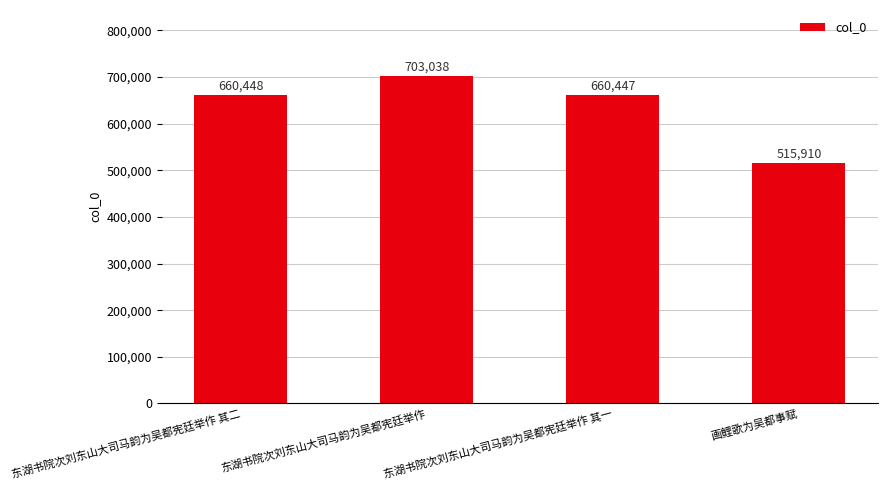

True or false: the data shows 660448 at 东湖书院次刘东山大司马韵为吴都宪廷举作 其二.

True